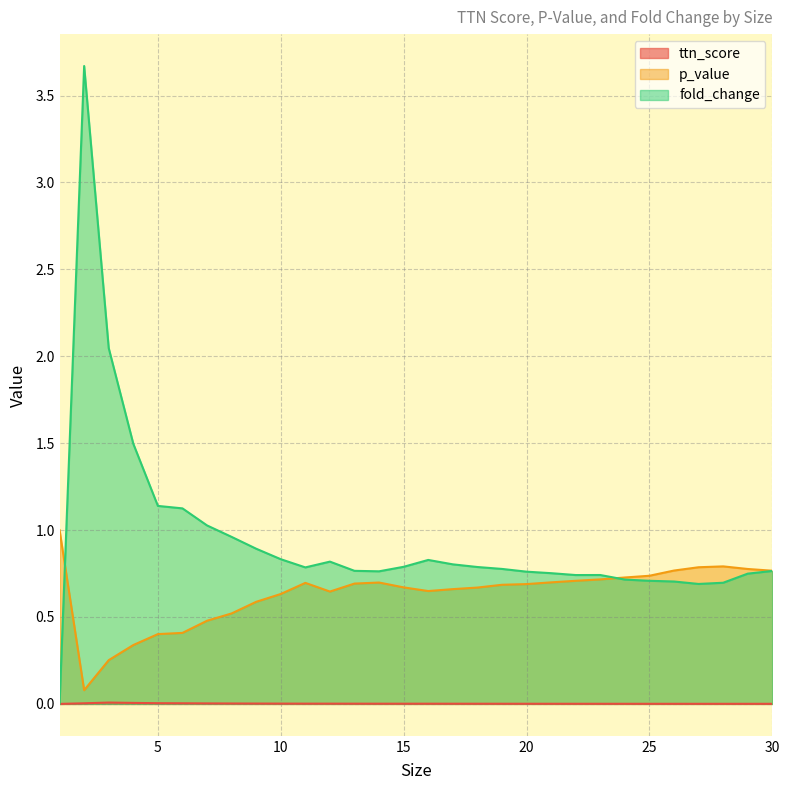

Reading left to right, transcribe all the data shown in this chart.

ttn_score: 1=0.0	2=0.0	3=0.0	4=0.0	5=0.0	6=0.0	7=0.0	8=0.0	9=0.0	10=0.0	11=0.0	12=0.0	13=0.0	14=0.0	15=0.0	16=0.0	17=0.0	18=0.0	19=0.0	20=0.0	21=0.0	22=0.0	23=0.0	24=0.0	25=0.0	26=0.0	27=0.0	28=0.0	29=0.0	30=0.0
p_value: 1=1.0	2=0.1	3=0.3	4=0.3	5=0.4	6=0.4	7=0.5	8=0.5	9=0.6	10=0.6	11=0.7	12=0.6	13=0.7	14=0.7	15=0.7	16=0.6	17=0.7	18=0.7	19=0.7	20=0.7	21=0.7	22=0.7	23=0.7	24=0.7	25=0.7	26=0.8	27=0.8	28=0.8	29=0.8	30=0.8
fold_change: 1=0.0	2=3.7	3=2.0	4=1.5	5=1.1	6=1.1	7=1.0	8=1.0	9=0.9	10=0.8	11=0.8	12=0.8	13=0.8	14=0.8	15=0.8	16=0.8	17=0.8	18=0.8	19=0.8	20=0.8	21=0.8	22=0.7	23=0.7	24=0.7	25=0.7	26=0.7	27=0.7	28=0.7	29=0.7	30=0.8